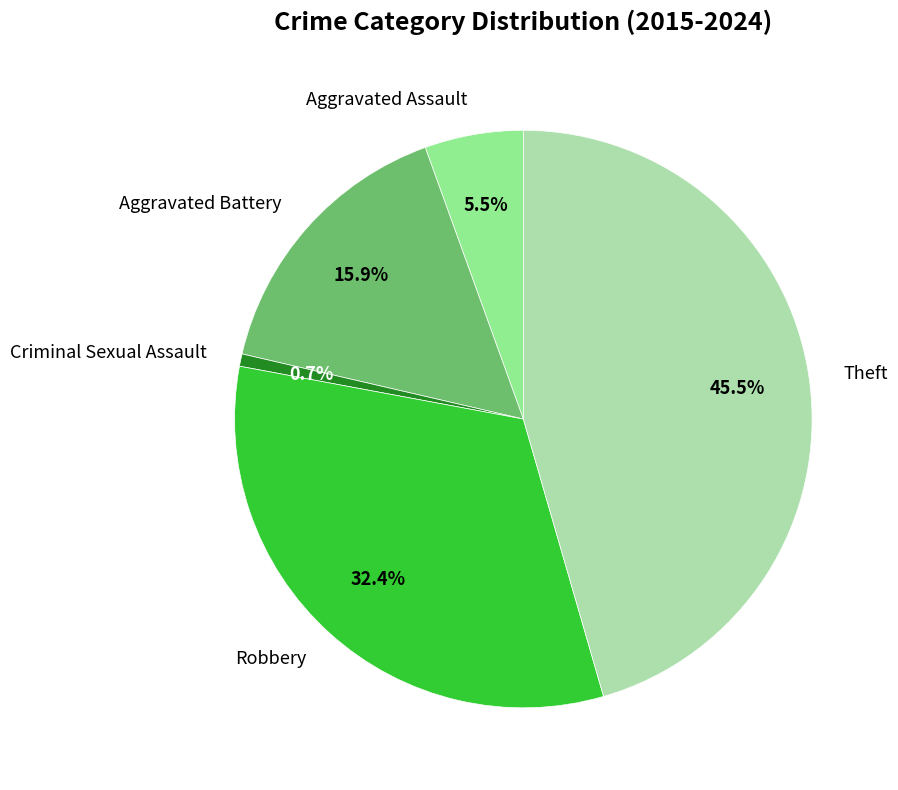

Count the number of slices in the pie.

5